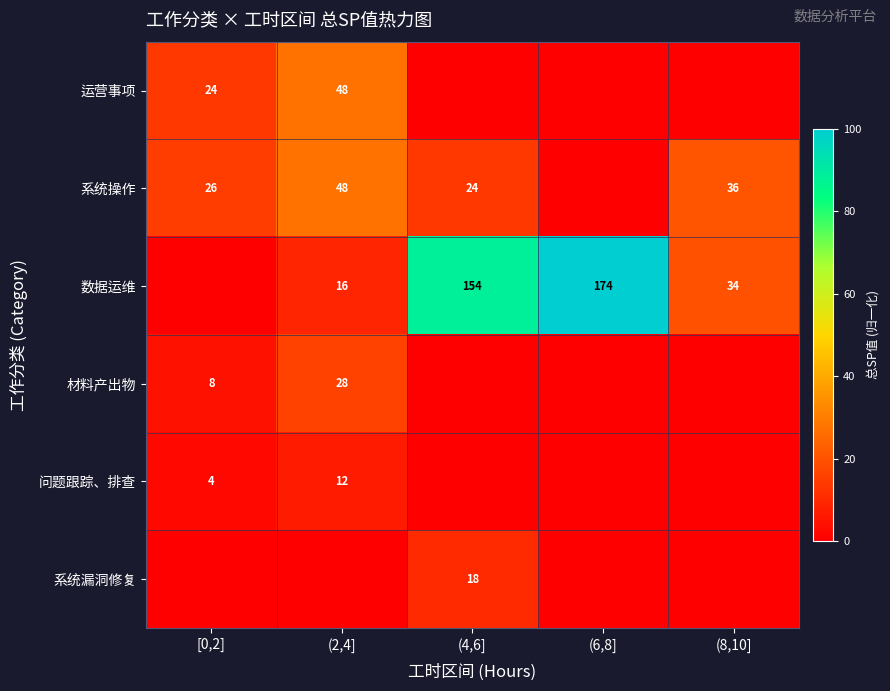

Is the value of 系统操作 at (8,10] greater than the value of 运营事项 at (2,4]?

No